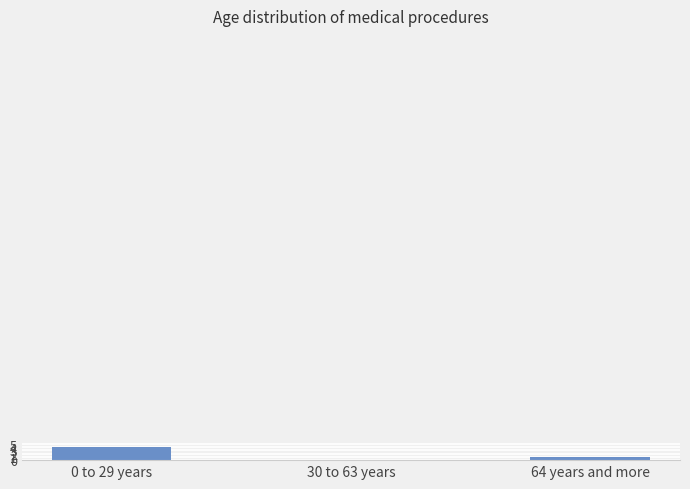

What is the maximum value shown in the chart?

4